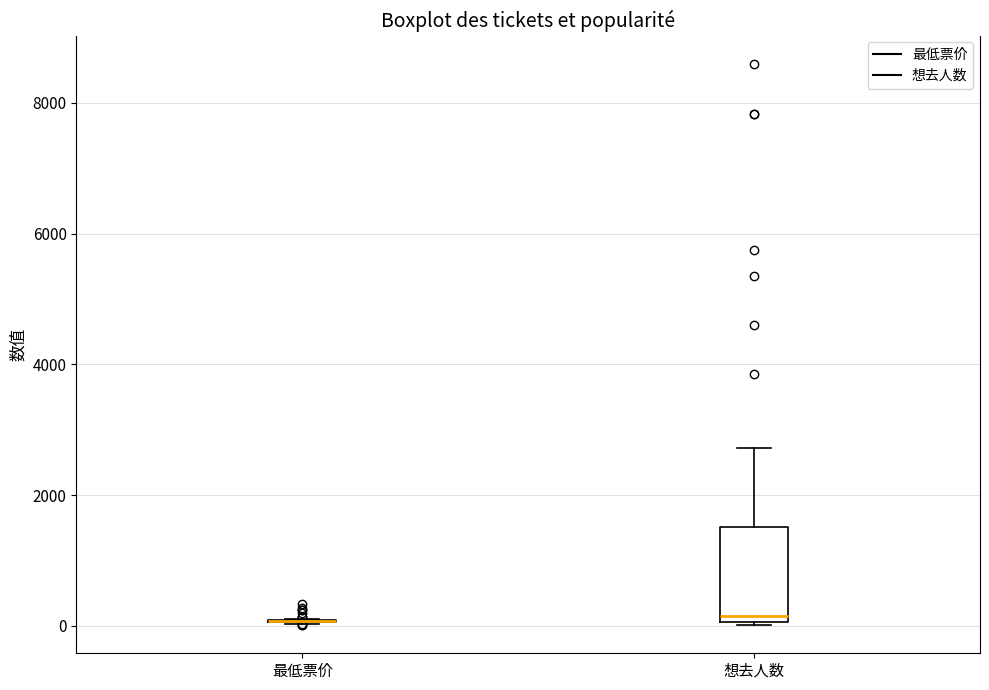

Reading left to right, transcribe this box plot: for each box, give where its median line is, the range the box spans, and where its two whiskers end, as read against the y-axis. The values are not printed on the chart, so give them approximately, as read against the axis.

最低票价: box collapsed to a line at 0, whiskers 0 to 200
想去人数: median 200, box 0 to 1600, whiskers 0 to 2800